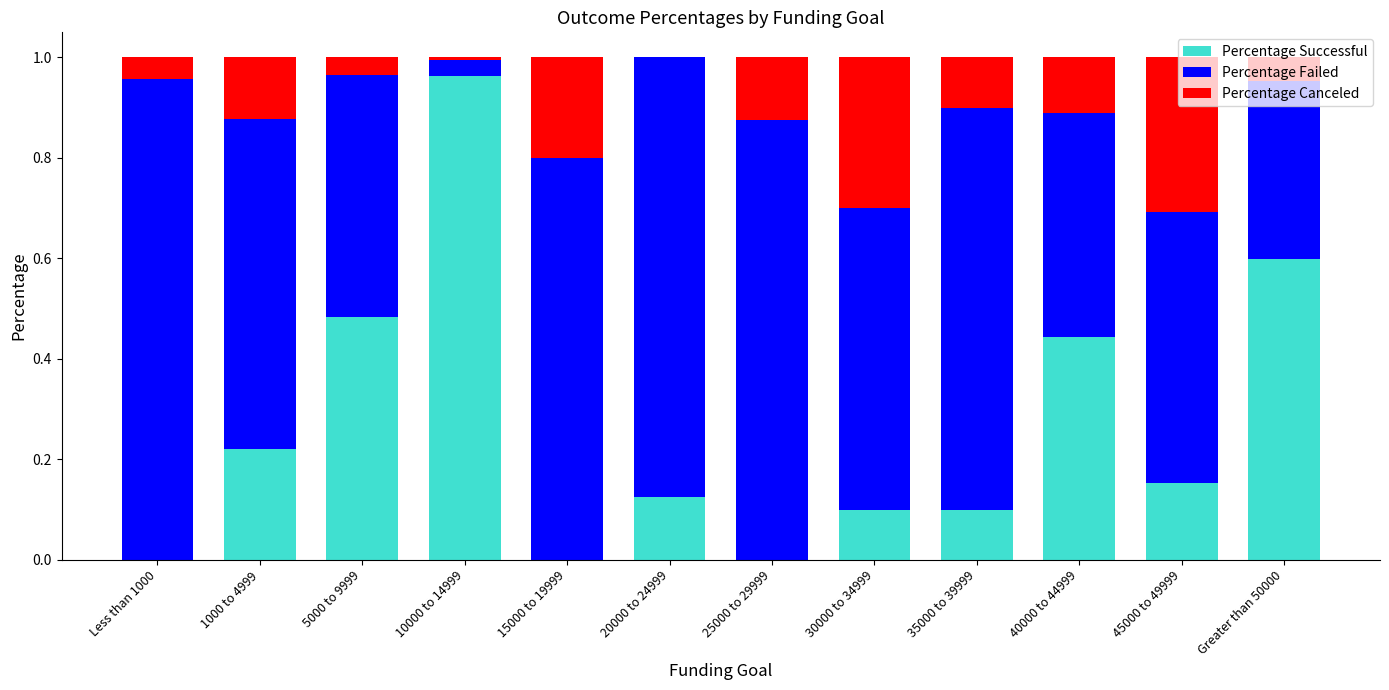

What is the sum of all Percentage Successful values?

3.2